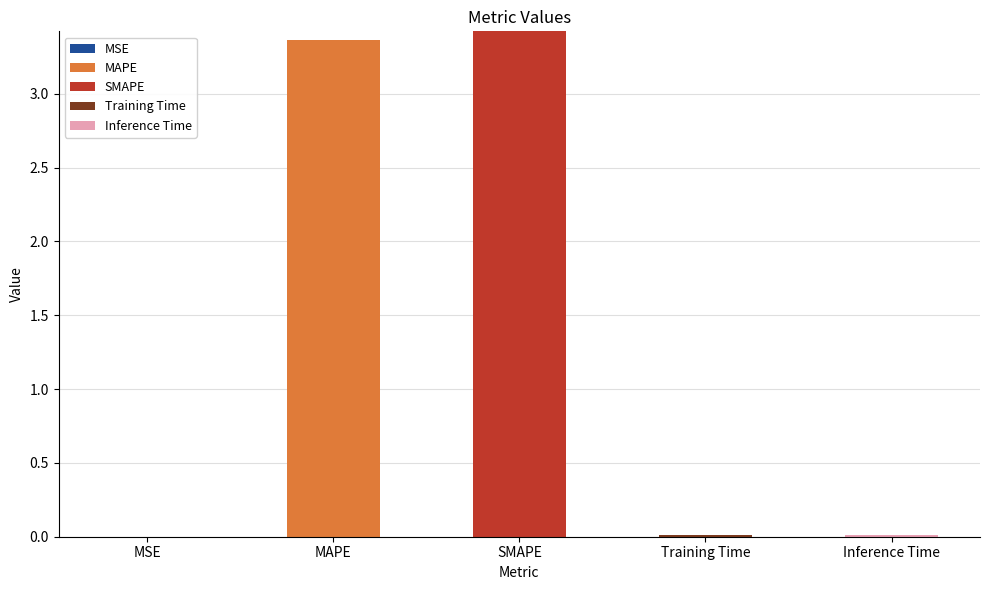

Which series has the largest total across all categories?

SMAPE